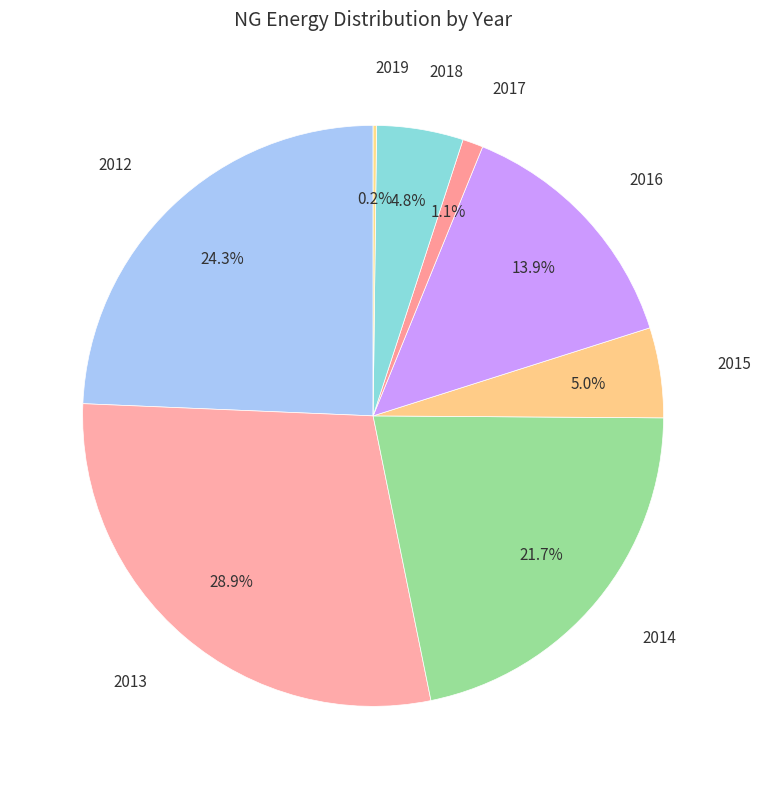

Is there any slice that represents more than half of the pie?

No